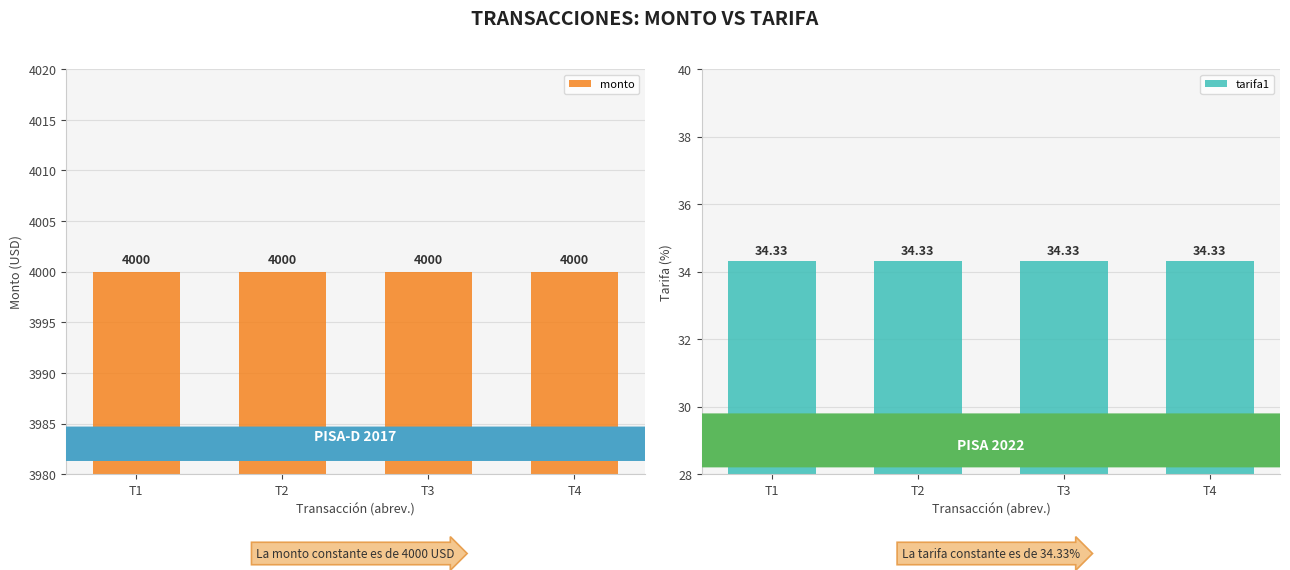

What is the difference between the highest and lowest values at T1?

3965.7